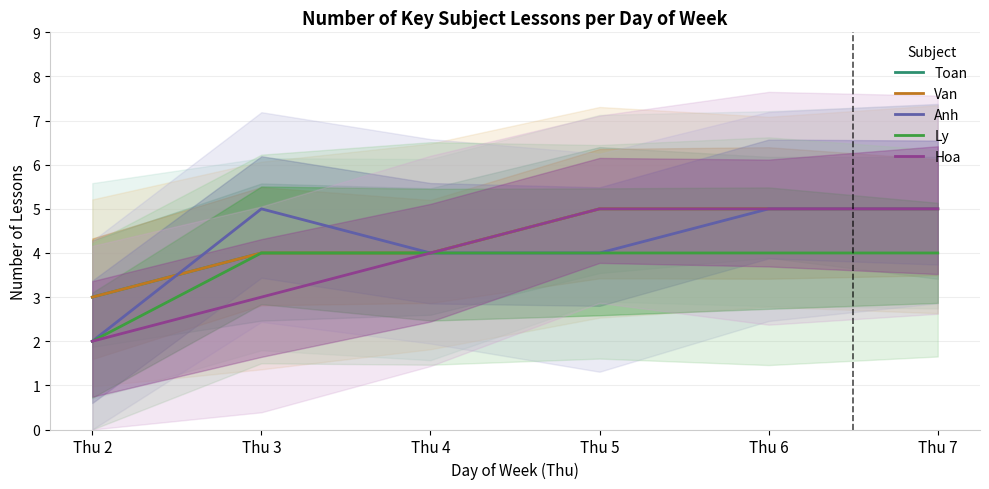

True or false: Van has a value of 7 at Thu 3.

False